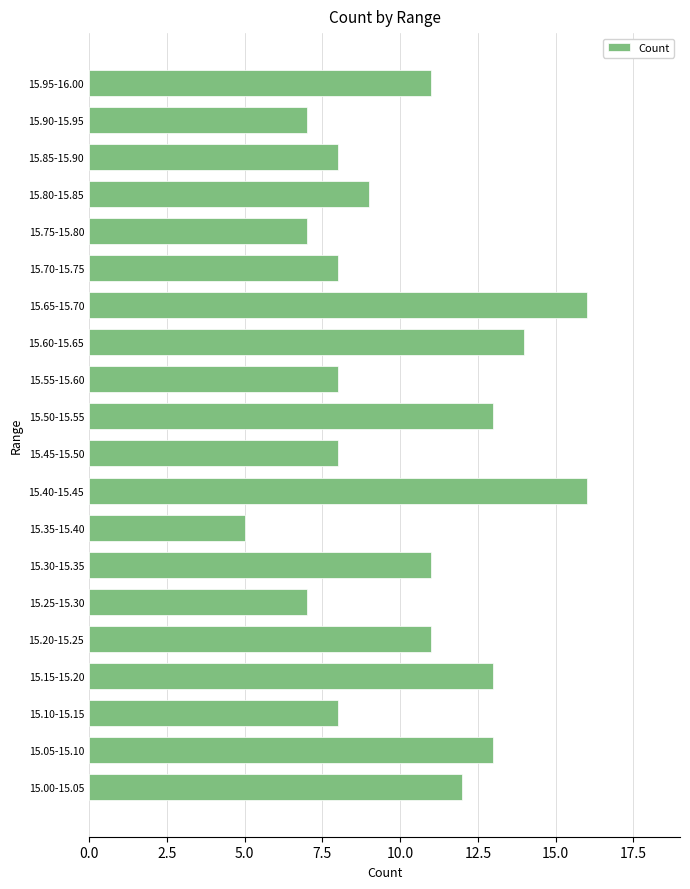

What is the ratio of the value at 15.10-15.15 to the value at 15.90-15.95?

1.1